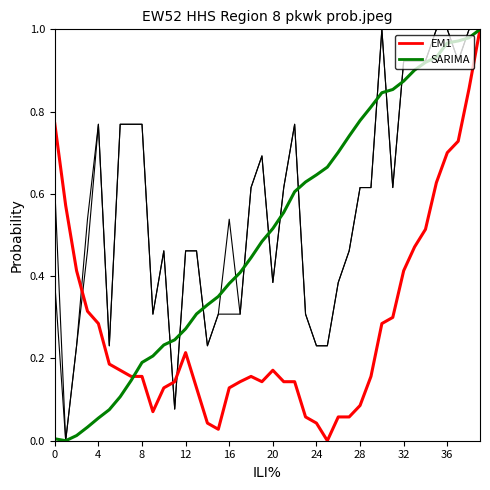

How many lines are shown in the chart?

4